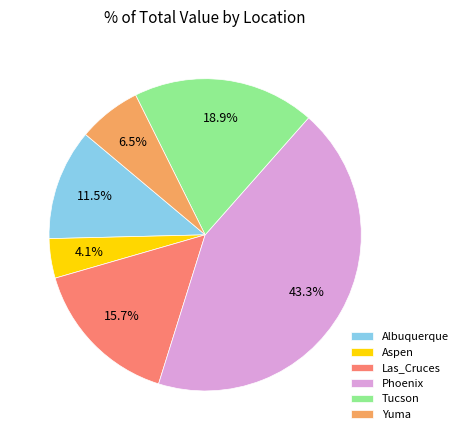

Do Albuquerque and Phoenix together represent more than half of the pie?

Yes